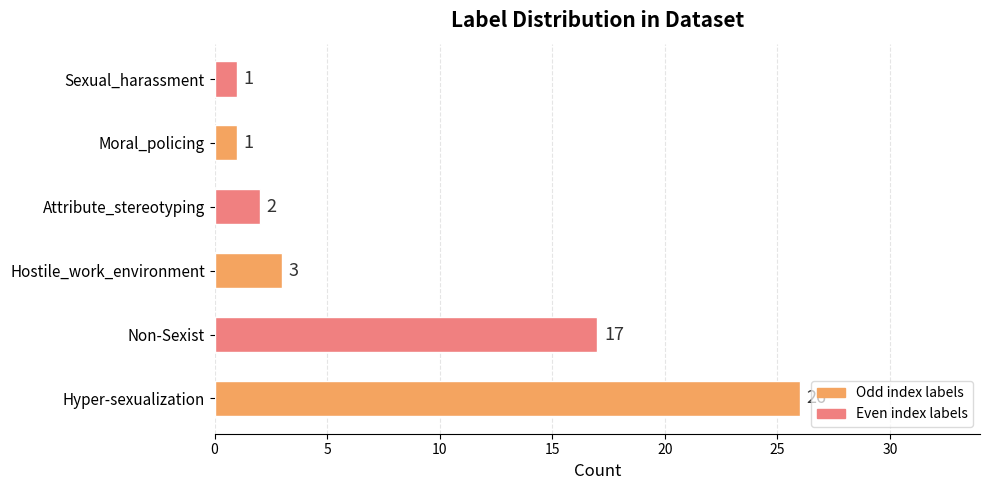

Between Non-Sexist and Hyper-sexualization, which is larger?

Hyper-sexualization